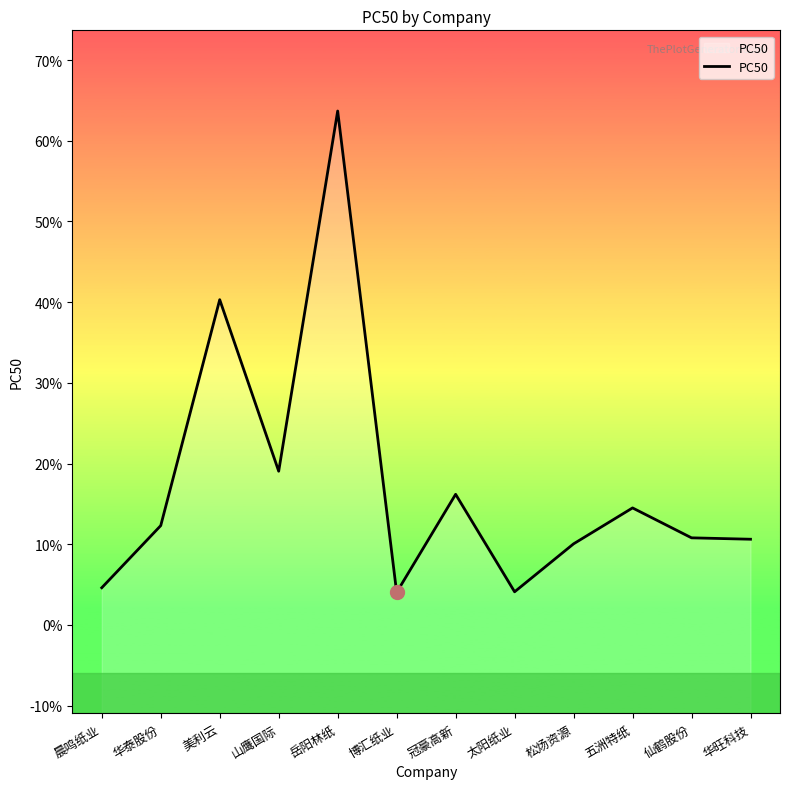

At which label is the value closest to 0?

博汇纸业